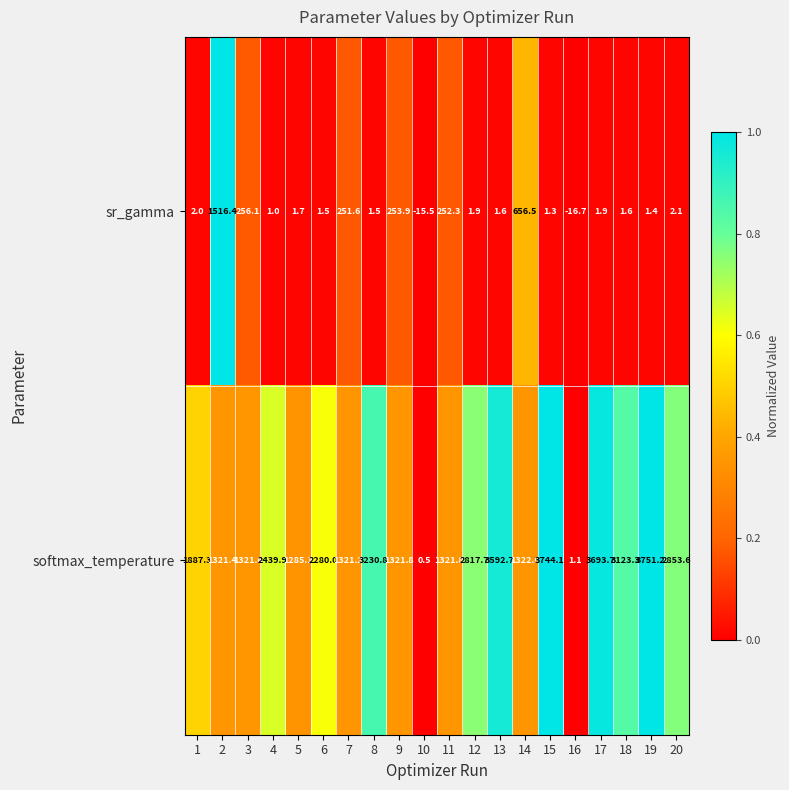

The value of sr_gamma at 18 is 1.6. True or false?

True